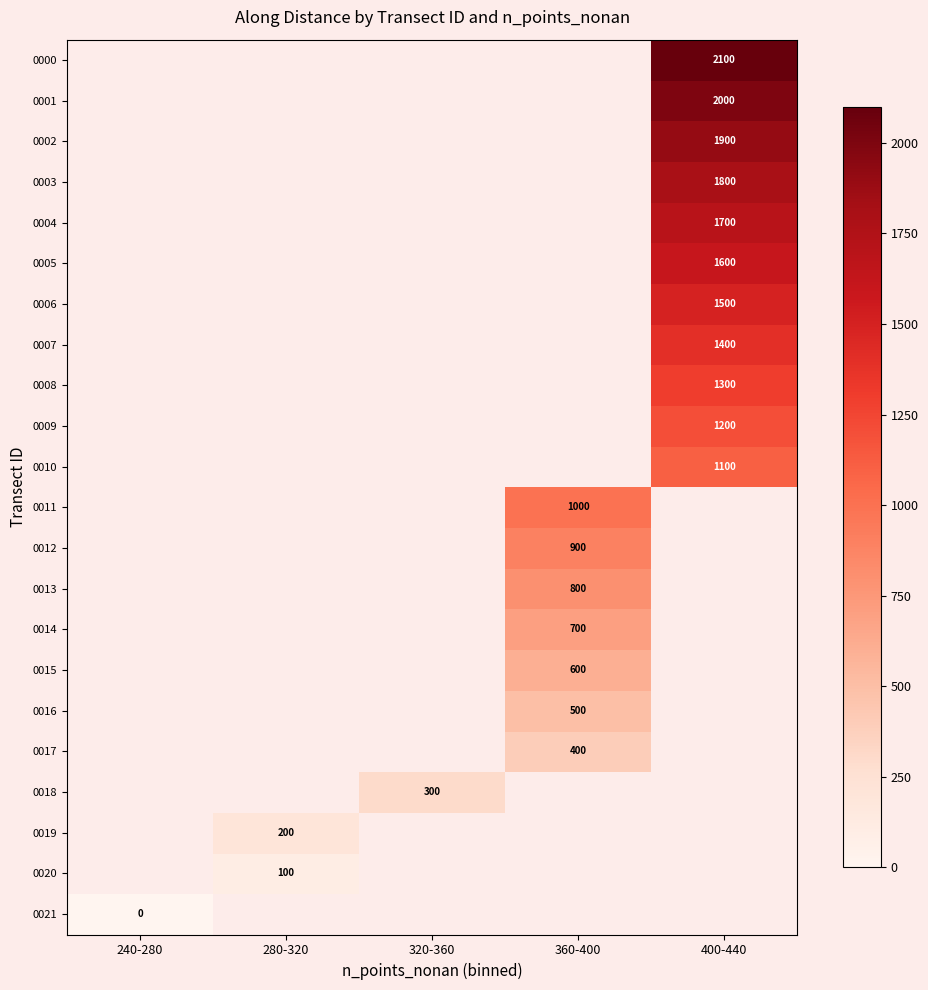

Rank the series by their maximum value, from highest to lowest.

0000, 0001, 0002, 0003, 0004, 0005, 0006, 0007, 0008, 0009, 0010, 0011, 0012, 0013, 0014, 0015, 0016, 0017, 0018, 0019, 0020, 0021